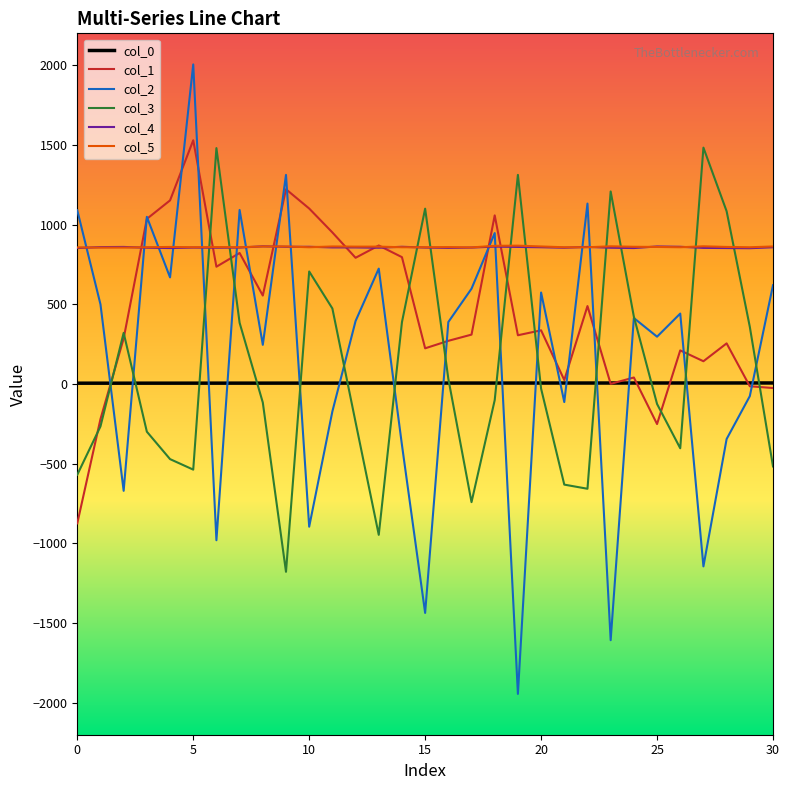

Which series has the widest spread of values?

col_2